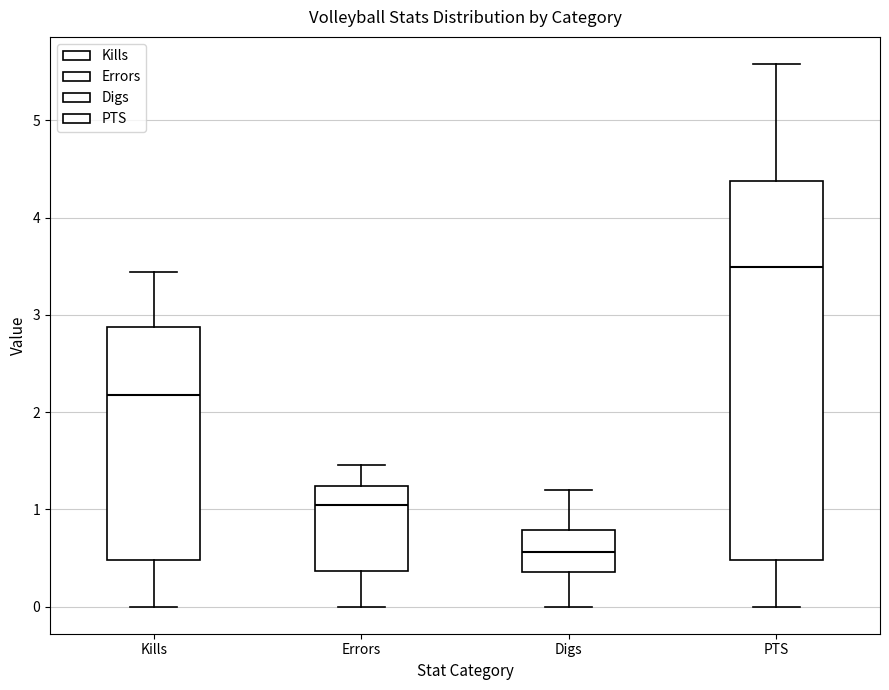

Reading left to right, transcribe this box plot: for each box, give where its median line is, the range the box spans, and where its two whiskers end, as read against the y-axis. The values are not printed on the chart, so give them approximately, as read against the axis.

Kills: median 2.2, box 0.5 to 2.9, whiskers 0.0 to 3.4
Errors: median 1.0, box 0.4 to 1.2, whiskers 0.0 to 1.5
Digs: median 0.6, box 0.4 to 0.8, whiskers 0.0 to 1.2
PTS: median 3.5, box 0.5 to 4.4, whiskers 0.0 to 5.6